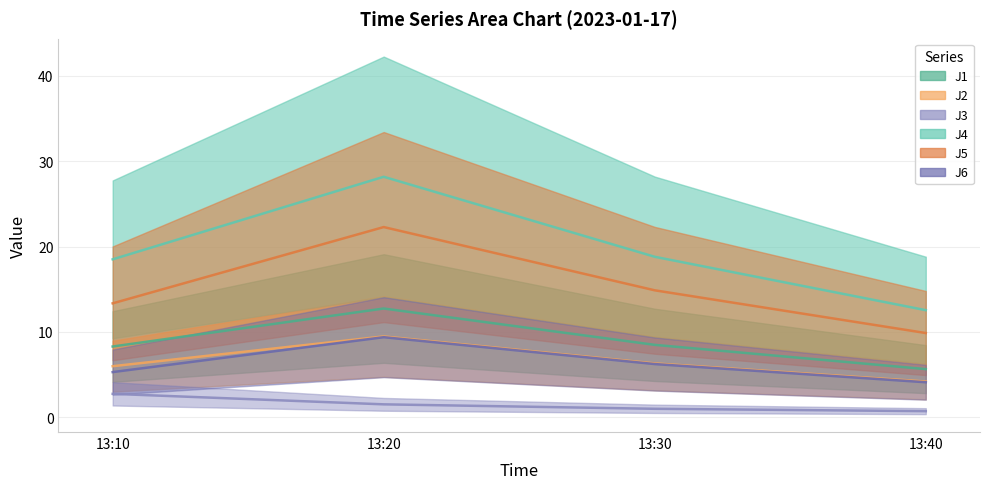

What are all the series names shown in the legend?

J1, J2, J3, J4, J5, J6